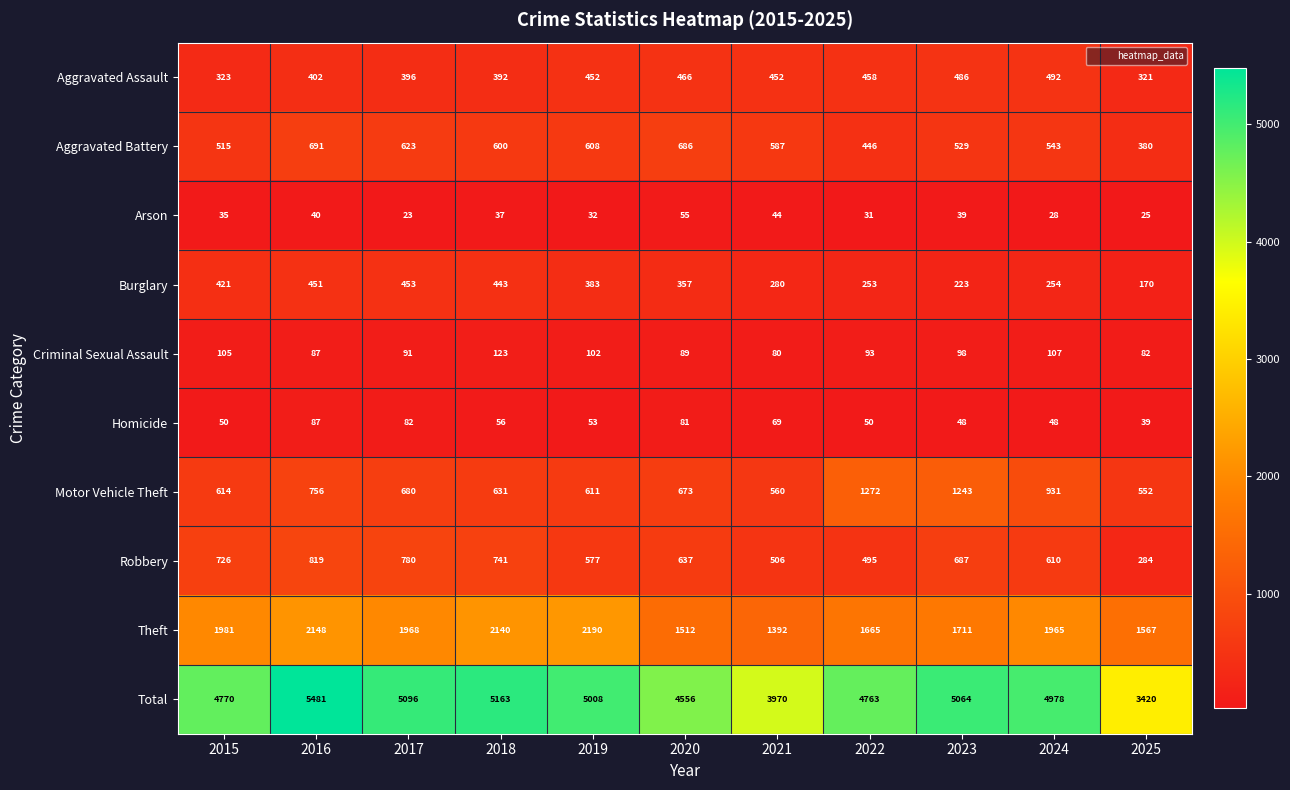

Which series has the largest total across all categories?

Total